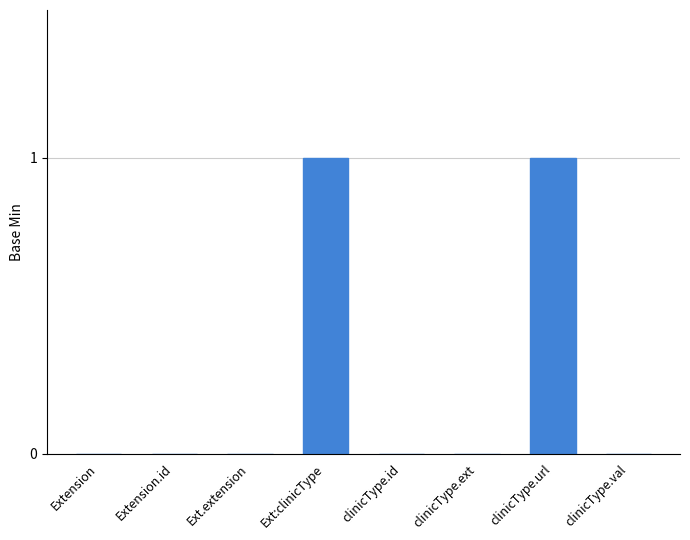

Which has a higher value, clinicType.url or Extension.id?

clinicType.url